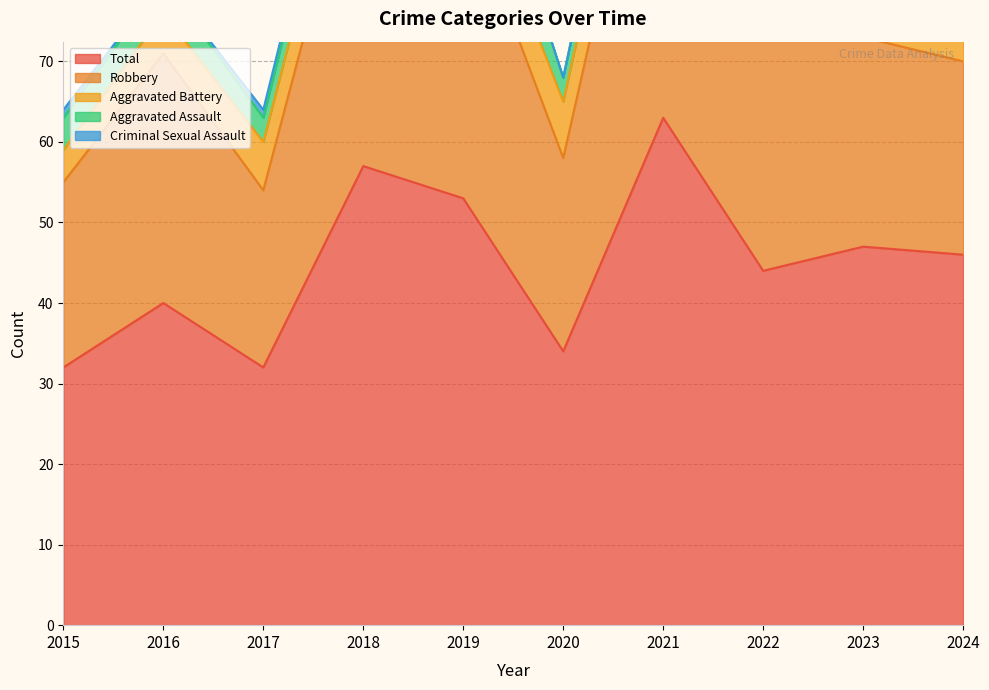

What are all the series names shown in the legend?

Aggravated Assault, Aggravated Battery, Criminal Sexual Assault, Robbery, Total